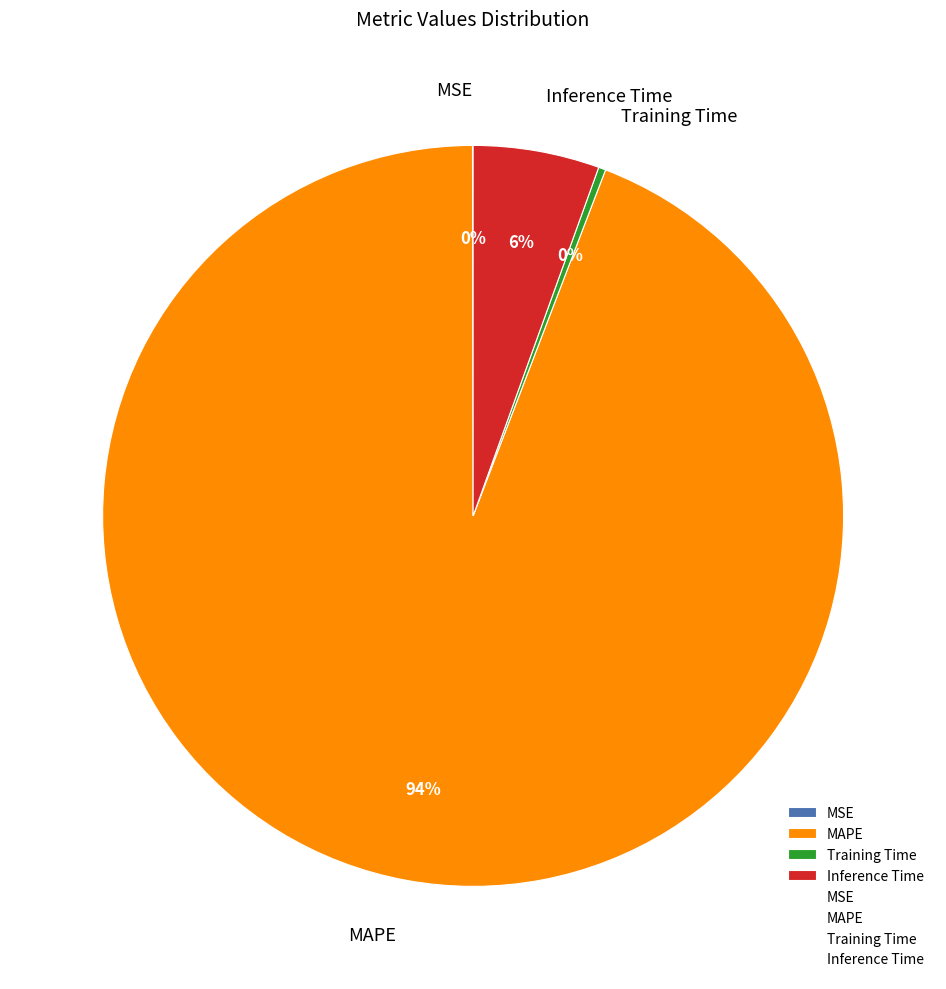

Does any single category account for the majority?

Yes